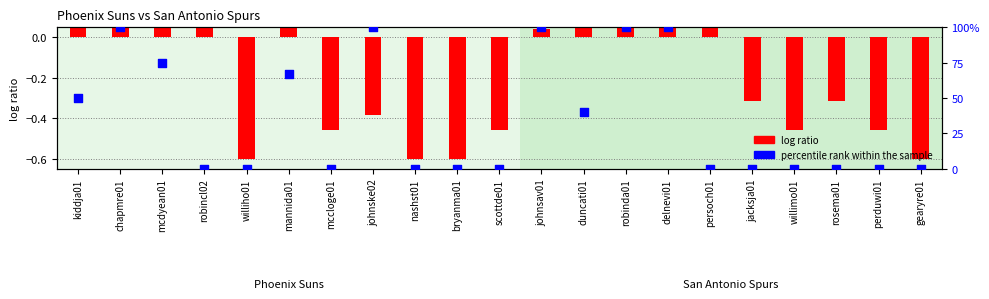

Which series has the largest total across all categories?

percentile rank within the sample